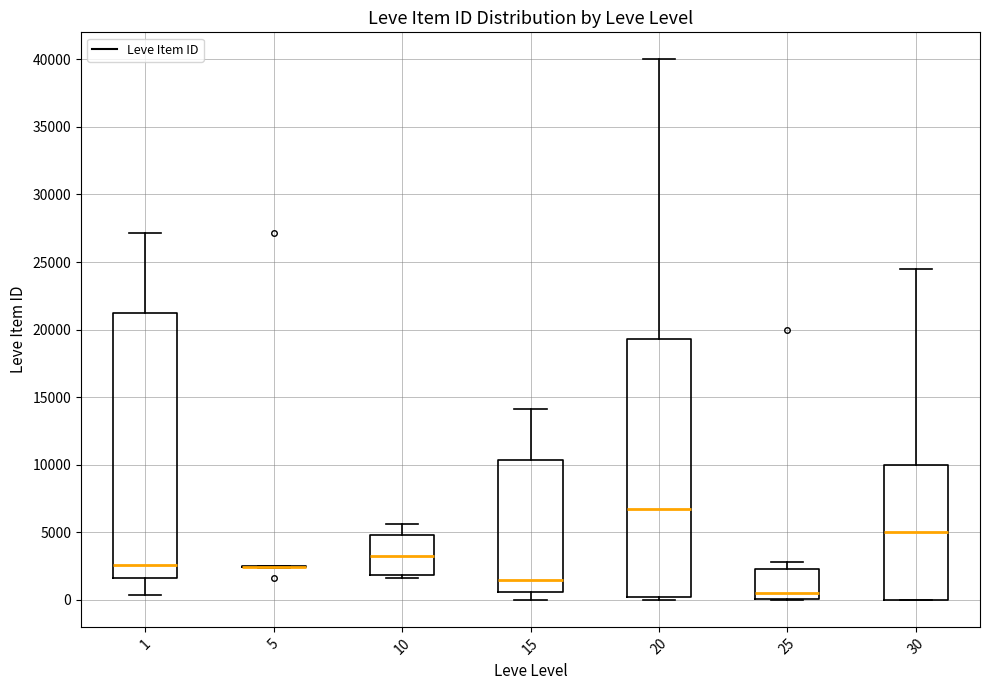

Reading left to right, read every box against the y-axis: the position of its median line, the range the box covers, and the ends of its whiskers. The values are not printed on the chart, so give them approximately, as read against the axis.

1: median 2500, box 1500 to 21000, whiskers 500 to 27000
5: box collapsed to a line at 2500, whiskers 2500 to 2500
10: median 3000, box 2000 to 5000, whiskers 1500 to 5500
15: median 1500, box 500 to 10500, whiskers 0 to 14000
20: median 6500, box 0 to 19500, whiskers 0 (just below the box's lower edge) to 40000
25: median 500, box 0 to 2500, whiskers 0 to 3000
30: median 5000, box 0 to 10000, whiskers 0 to 24500